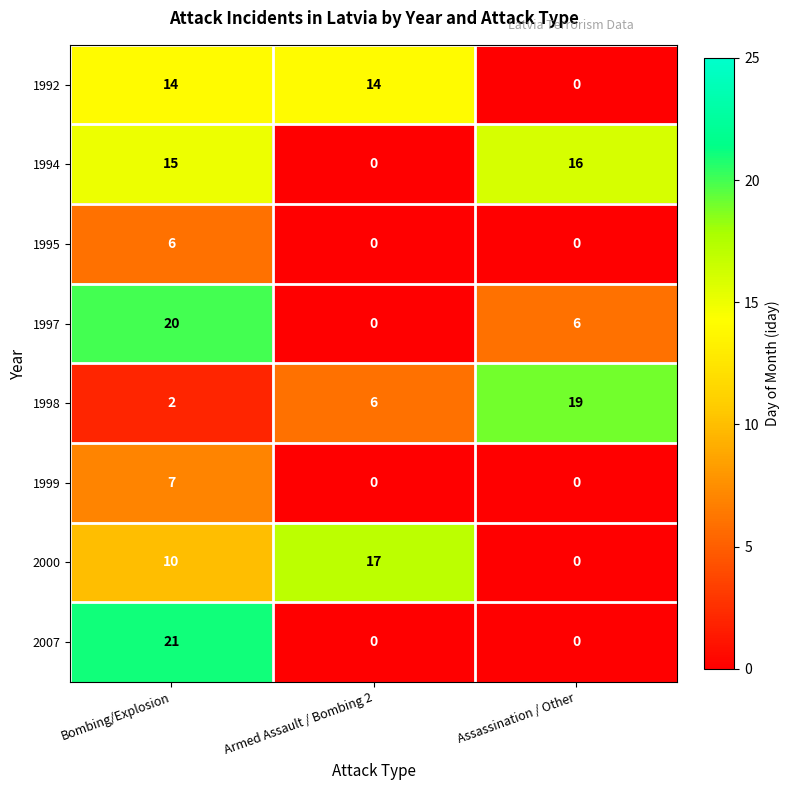

What is the sum of the 1998 values at Armed Assault / Bombing 2 and Assassination / Other?

25